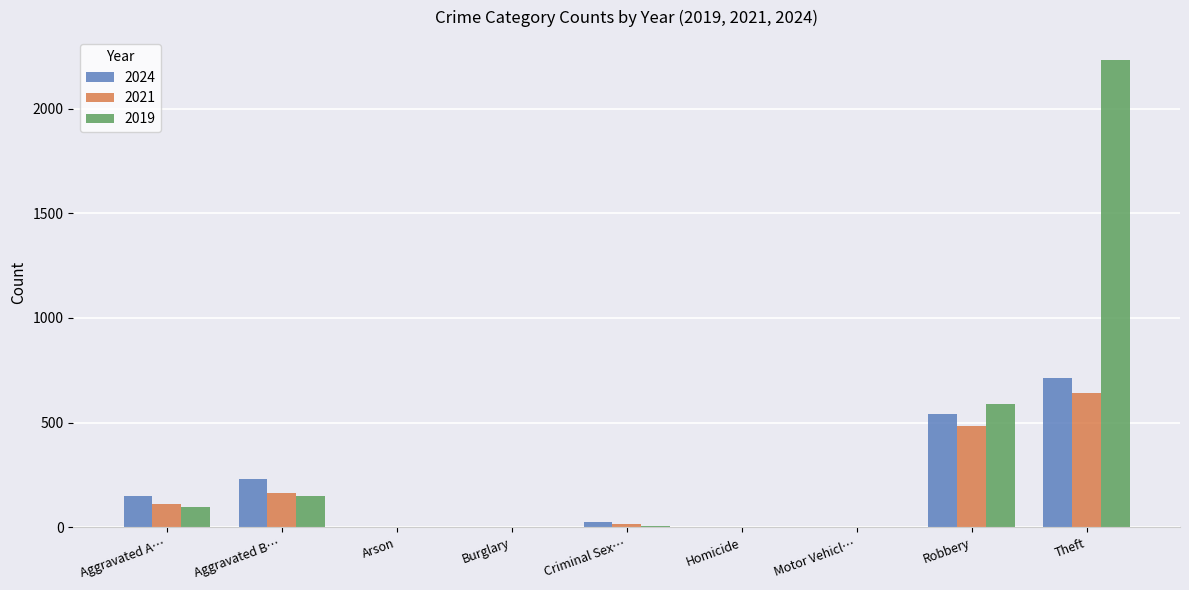

What is the greatest value displayed?

2230